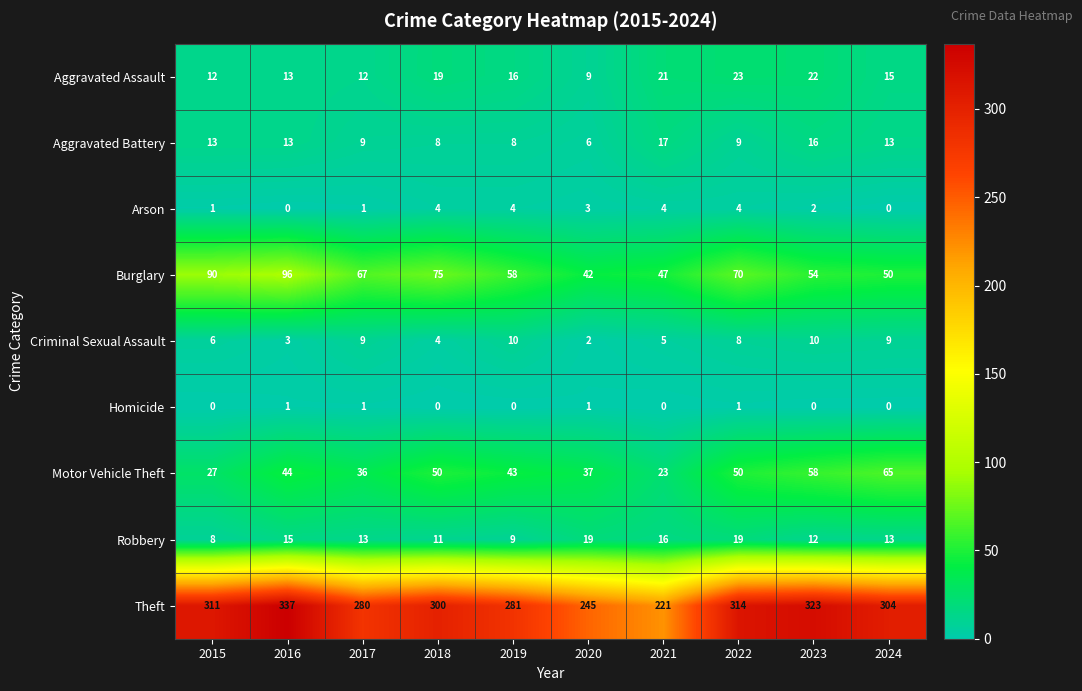

Which series has the largest range (max minus min)?

Theft